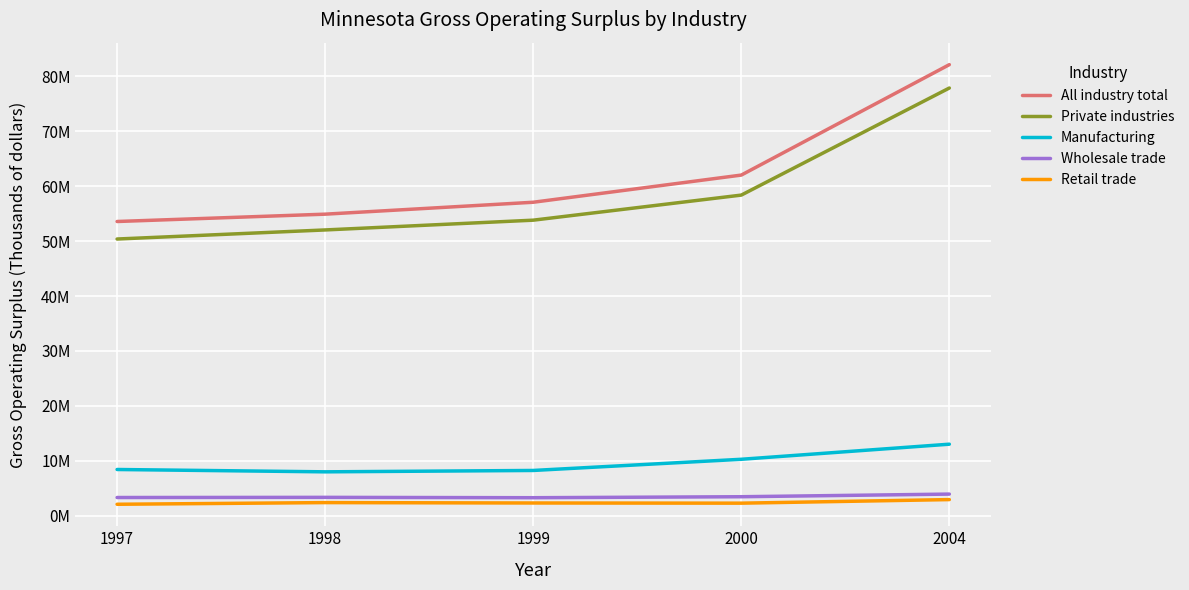

Does the chart display data point markers on the line(s)?

No